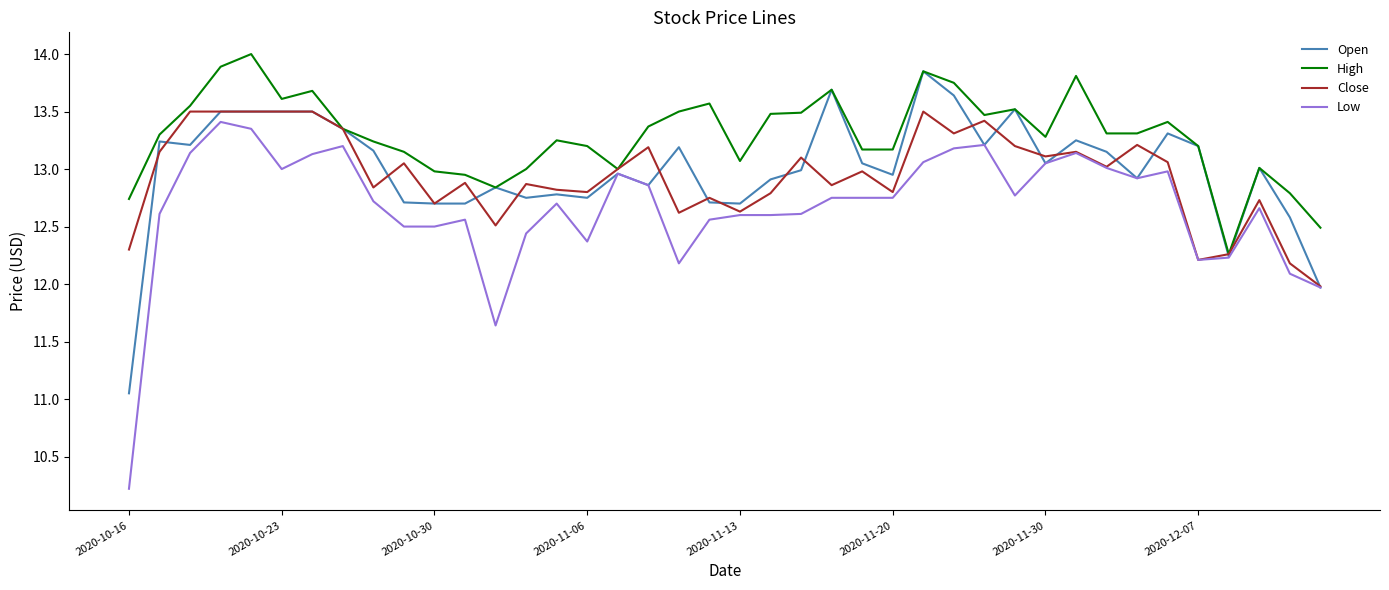

What is the maximum value for High?

14.0